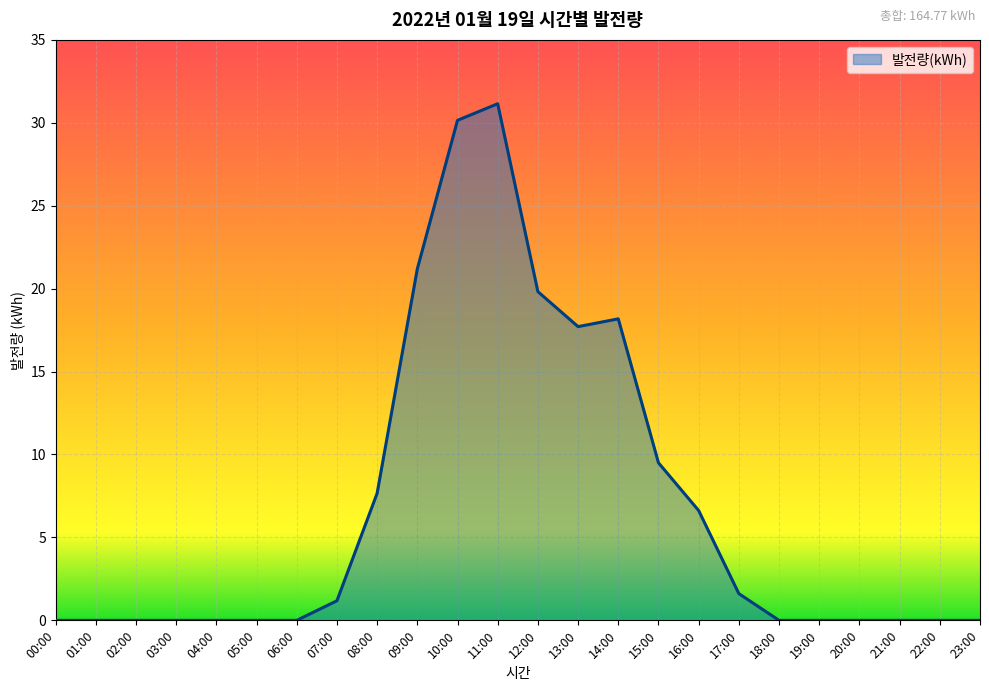

How many series are shown in this chart?

1